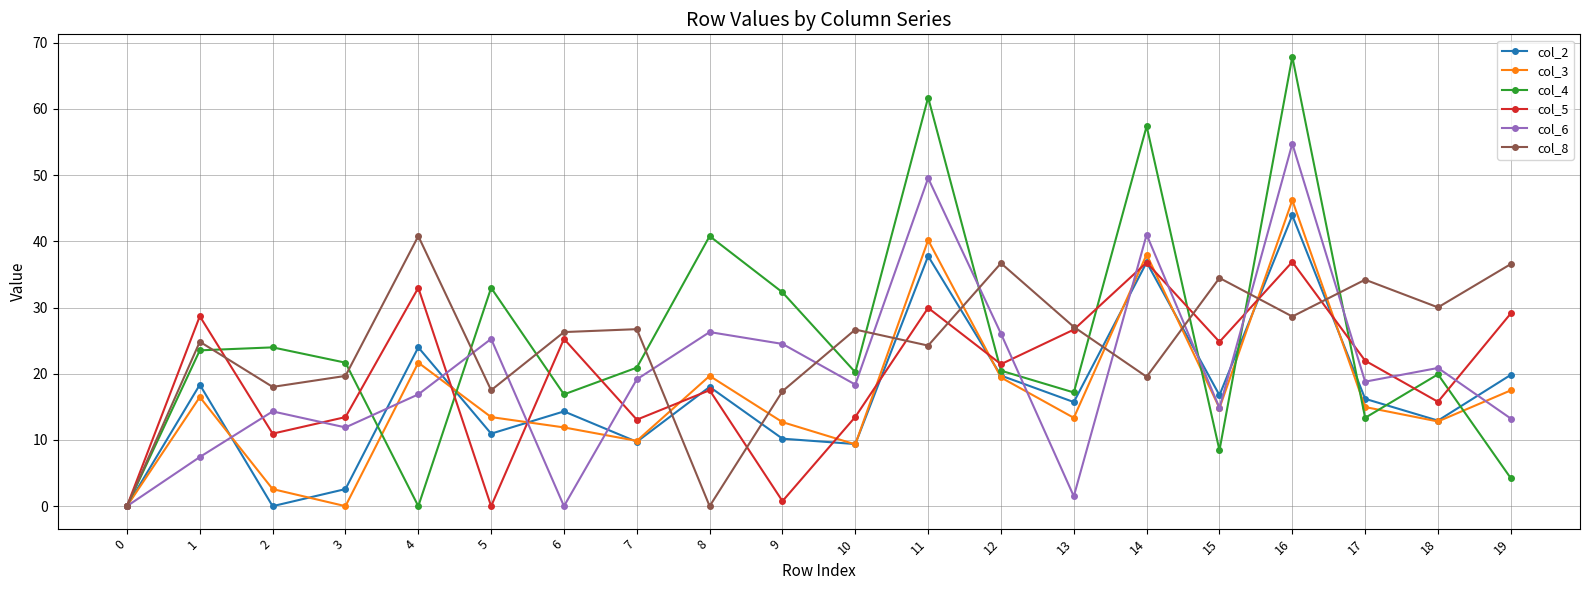

What is the sum of all col_6 values?

404.6